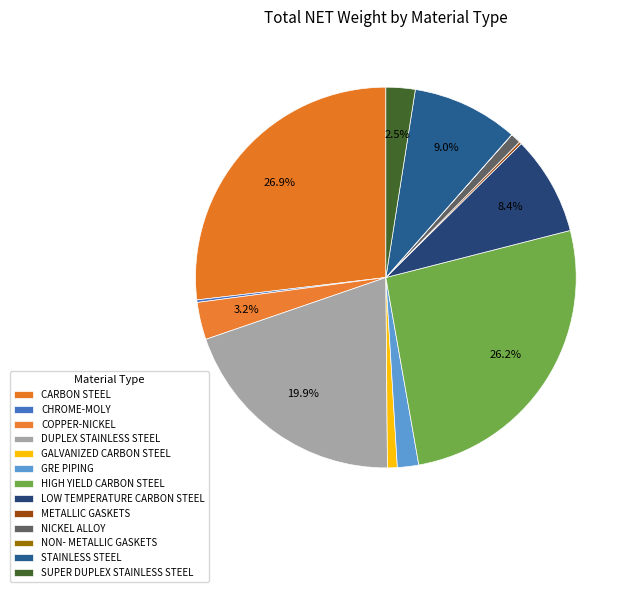

What percentage is the LOW TEMPERATURE CARBON STEEL slice, to the nearest percent?

8%